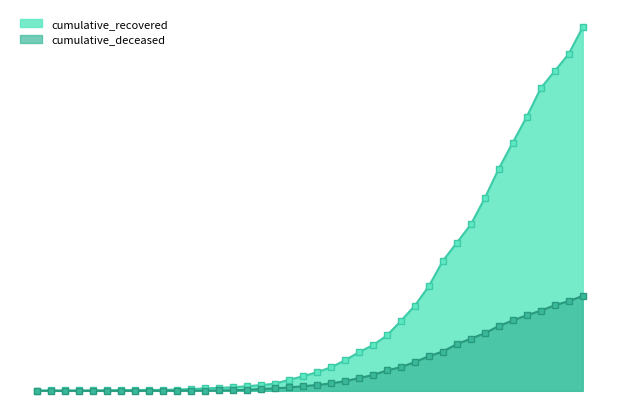

List the series in order of their peak value, highest first.

cumulative_recovered, cumulative_deceased